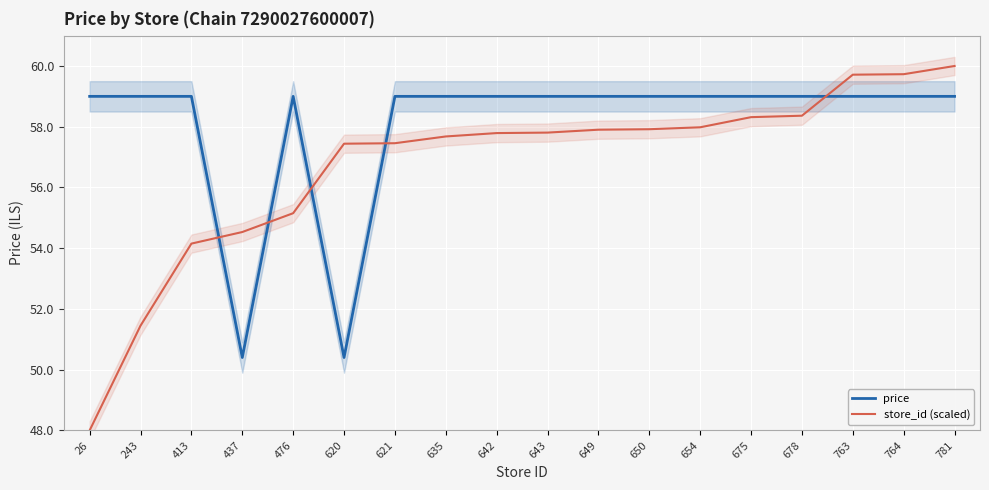

Is the value of store_id (scaled) at 764 greater than the value of price at 678?

Yes